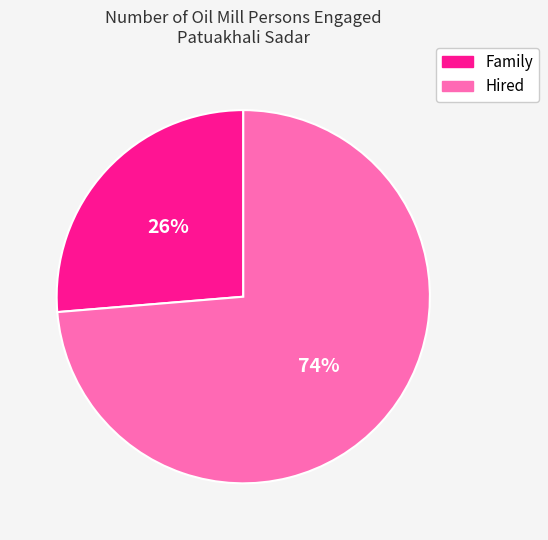

To the nearest percent, what is the average slice percentage?

50%